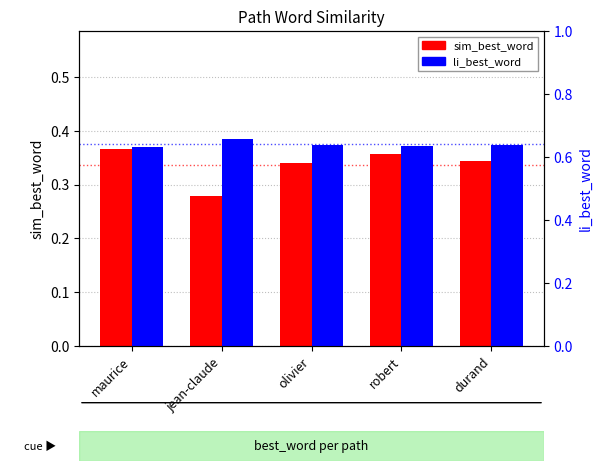

The sim_best_word series shows 0.3 at olivier. True or false?

True